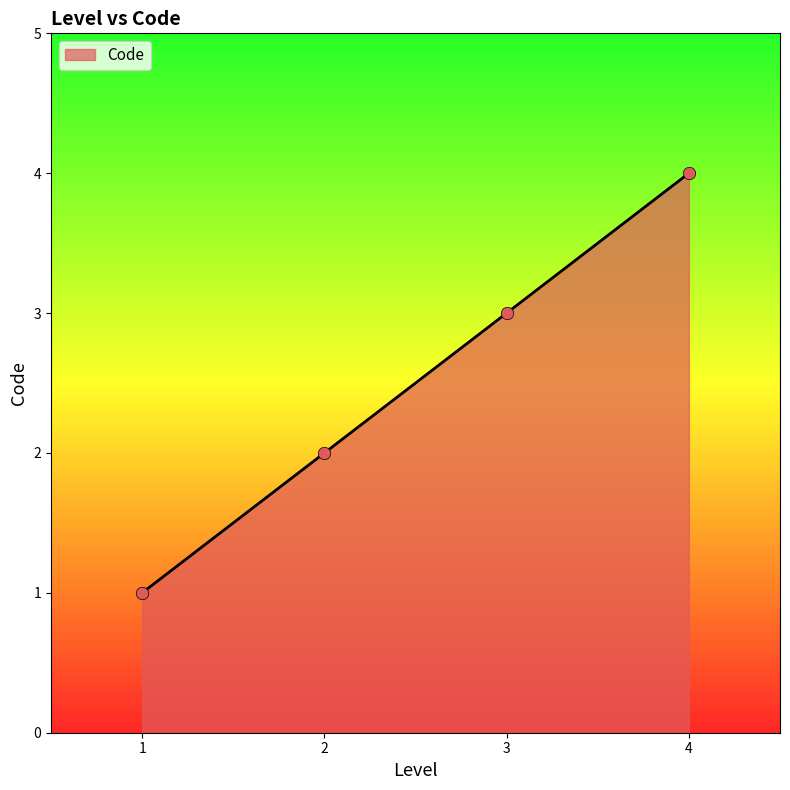

What is the ratio of the value at 3 to the value at 1?

3.0